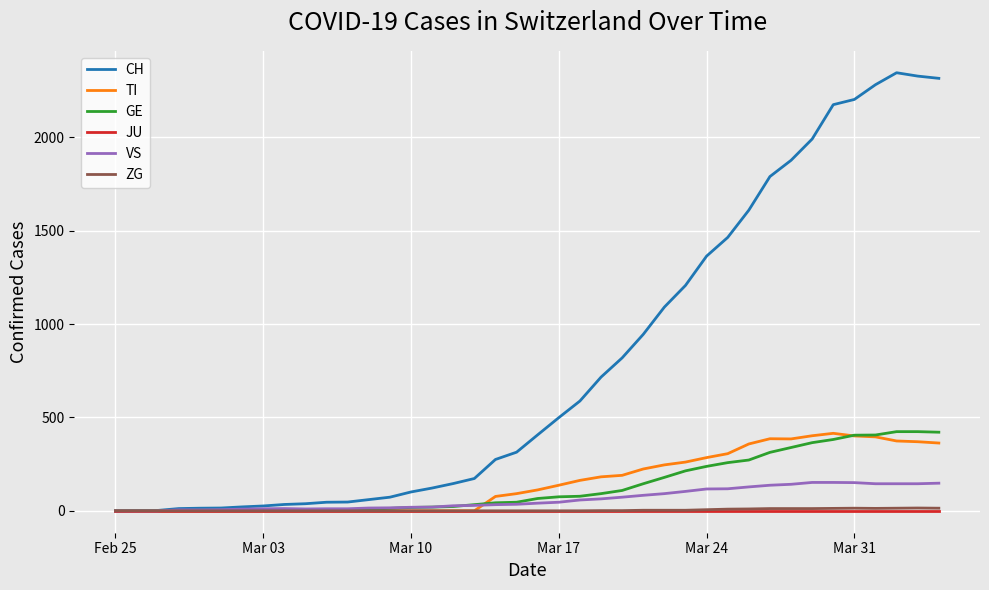

Which series has the widest spread of values?

CH